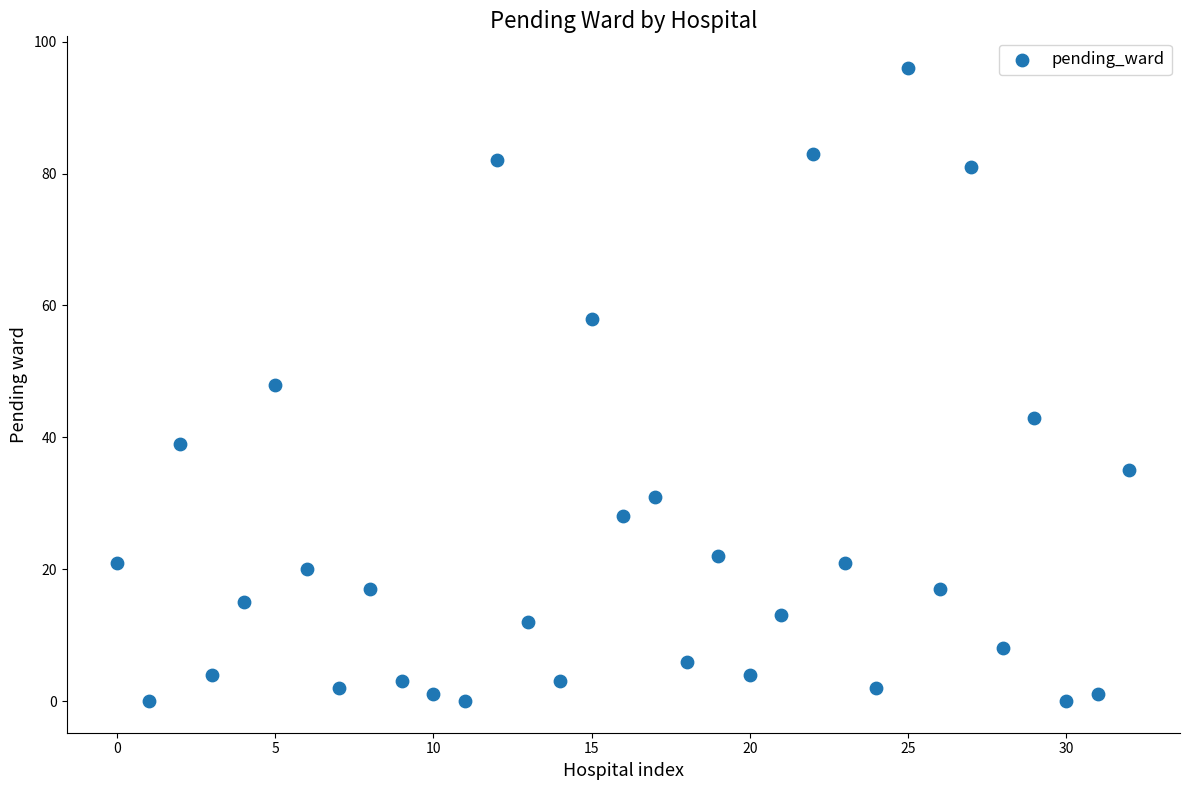

What is the range of Y values (max minus min)?

96